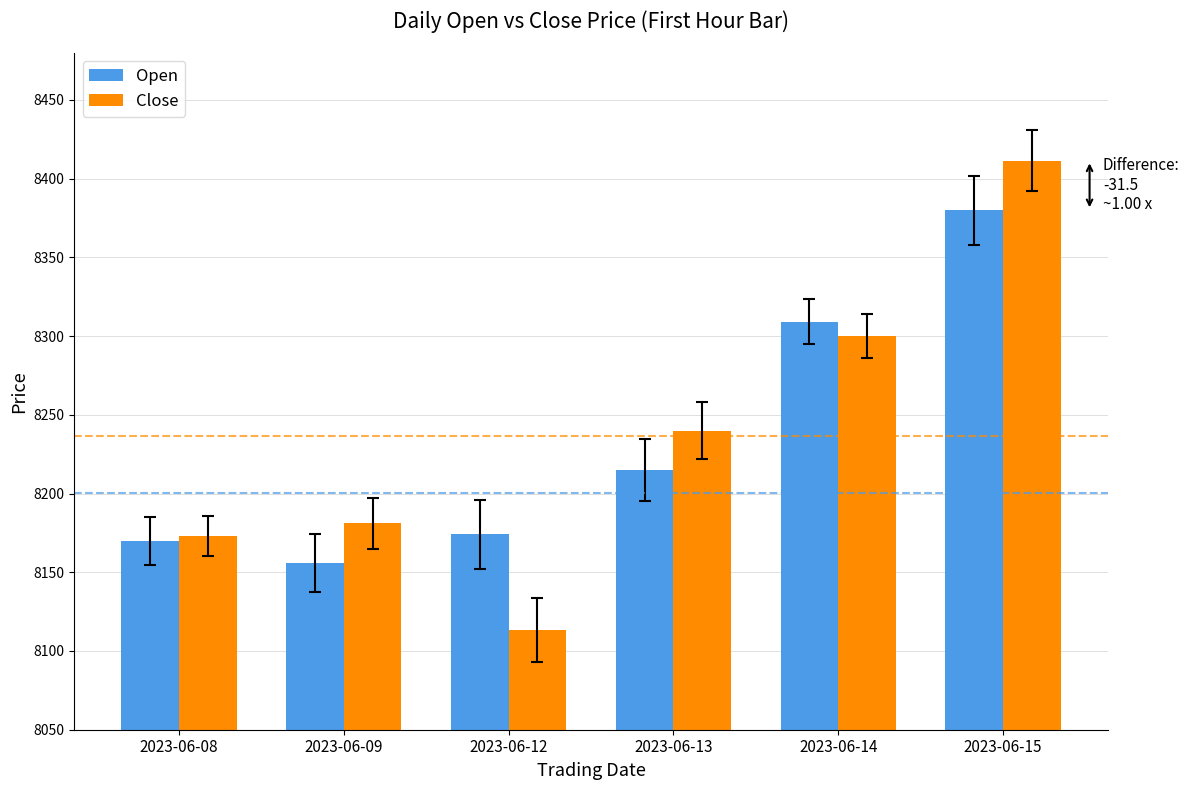

Which series has the widest spread of values?

Close